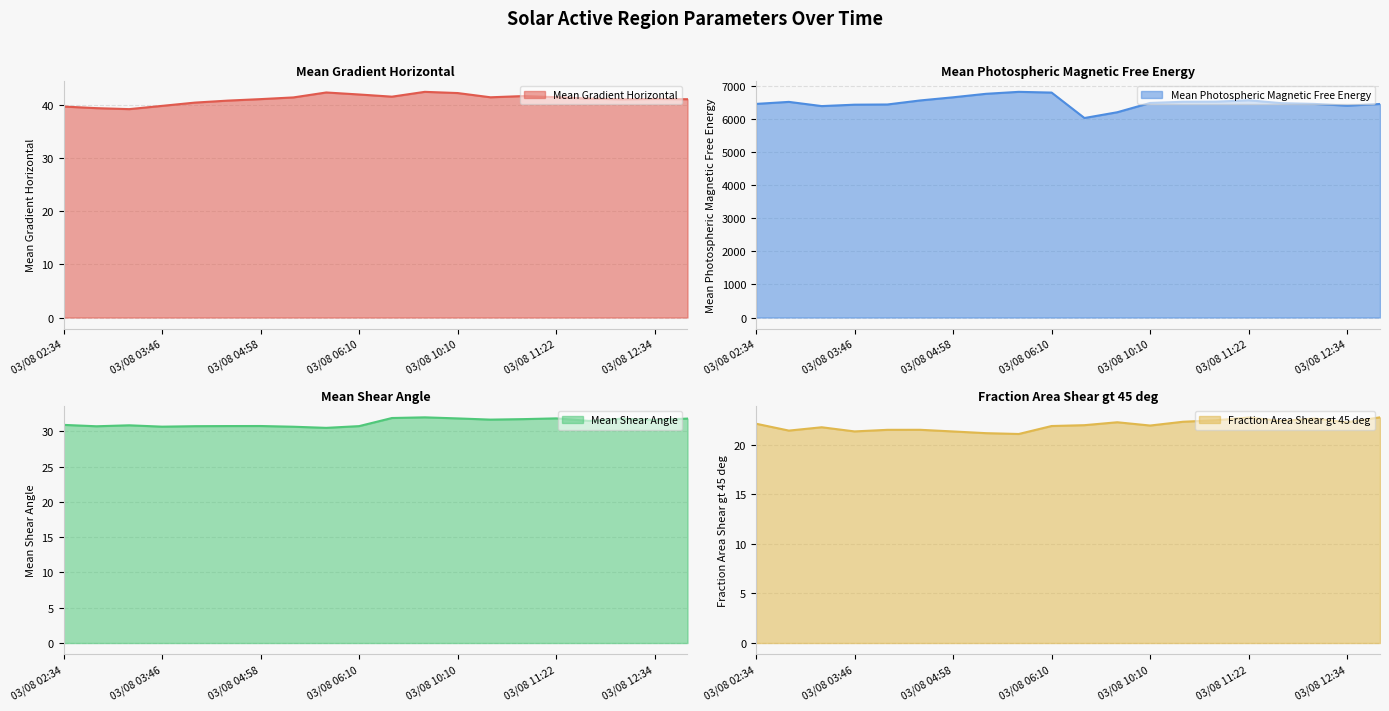

Reading left to right, extract all data points from this chart.

Mean Gradient Horizontal: 03/08 02:34=39.7	03/08 02:58=39.4	03/08 03:22=39.2	03/08 03:46=39.9	03/08 04:10=40.5	03/08 04:34=40.8	03/08 04:58=41.1	03/08 05:22=41.5	03/08 05:46=42.4	03/08 06:10=42.0	03/08 09:10=41.6	03/08 09:34=42.5	03/08 10:10=42.3	03/08 10:34=41.5	03/08 10:58=41.7	03/08 11:22=41.5	03/08 11:46=41.2	03/08 12:10=41.1	03/08 12:34=41.2	03/08 12:58=41.1
Mean Photospheric Magnetic Free Energy: 03/08 02:34=6450.0	03/08 02:58=6511.2	03/08 03:22=6384.1	03/08 03:46=6426.6	03/08 04:10=6432.6	03/08 04:34=6554.8	03/08 04:58=6649.4	03/08 05:22=6754.6	03/08 05:46=6814.4	03/08 06:10=6792.1	03/08 09:10=6024.0	03/08 09:34=6198.4	03/08 10:10=6478.7	03/08 10:34=6514.8	03/08 10:58=6517.3	03/08 11:22=6559.7	03/08 11:46=6472.3	03/08 12:10=6450.3	03/08 12:34=6397.6	03/08 12:58=6447.4
Mean Shear Angle: 03/08 02:34=30.9	03/08 02:58=30.7	03/08 03:22=30.9	03/08 03:46=30.7	03/08 04:10=30.7	03/08 04:34=30.7	03/08 04:58=30.8	03/08 05:22=30.7	03/08 05:46=30.5	03/08 06:10=30.7	03/08 09:10=31.9	03/08 09:34=32.0	03/08 10:10=31.8	03/08 10:34=31.7	03/08 10:58=31.7	03/08 11:22=31.8	03/08 11:46=31.5	03/08 12:10=31.8	03/08 12:34=31.6	03/08 12:58=31.8
Fraction Area Shear gt 45 deg: 03/08 02:34=22.1	03/08 02:58=21.4	03/08 03:22=21.8	03/08 03:46=21.3	03/08 04:10=21.5	03/08 04:34=21.5	03/08 04:58=21.3	03/08 05:22=21.2	03/08 05:46=21.1	03/08 06:10=21.9	03/08 09:10=22.0	03/08 09:34=22.3	03/08 10:10=21.9	03/08 10:34=22.3	03/08 10:58=22.5	03/08 11:22=22.7	03/08 11:46=22.4	03/08 12:10=22.6	03/08 12:34=22.3	03/08 12:58=22.8